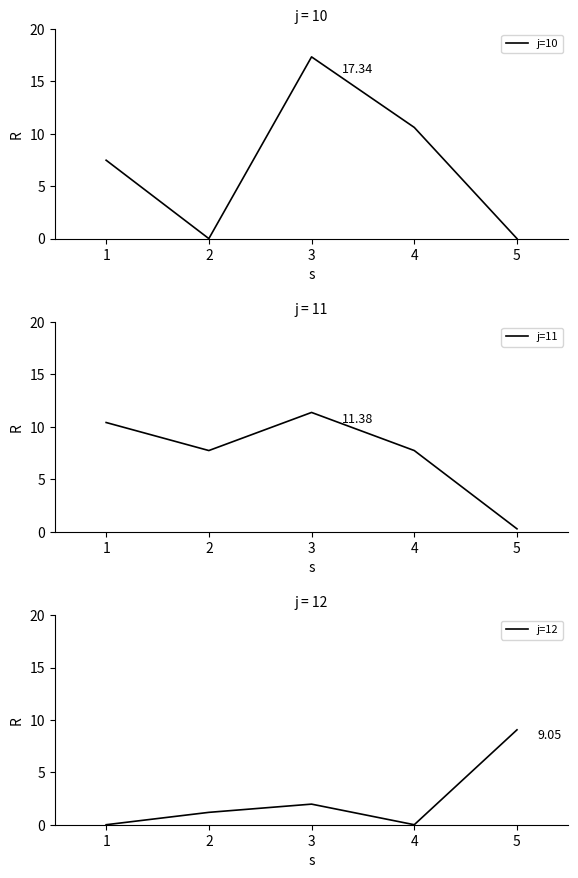

What is the sum of all j=10 values?

35.4